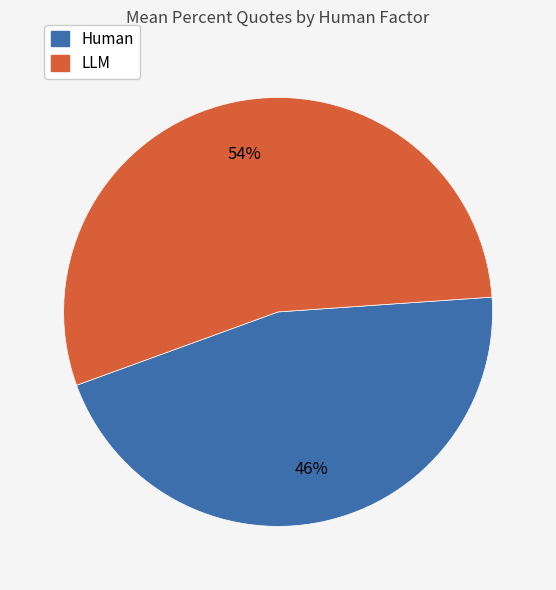

How many slices are in this pie chart?

2